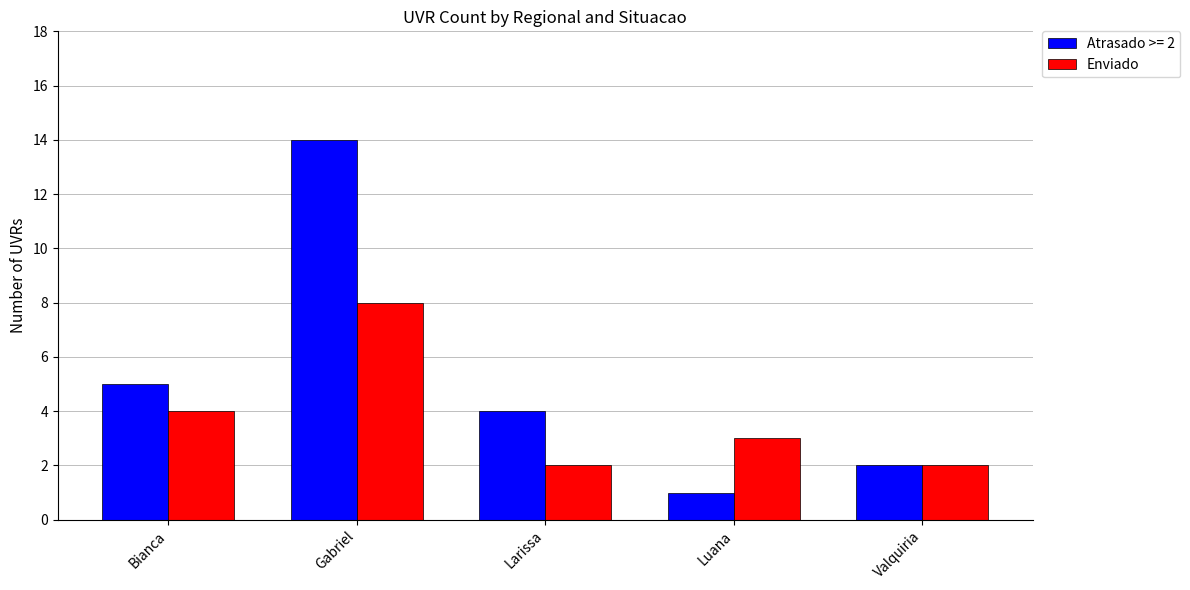

The value of Atrasado >= 2 at Larissa is 4. True or false?

True